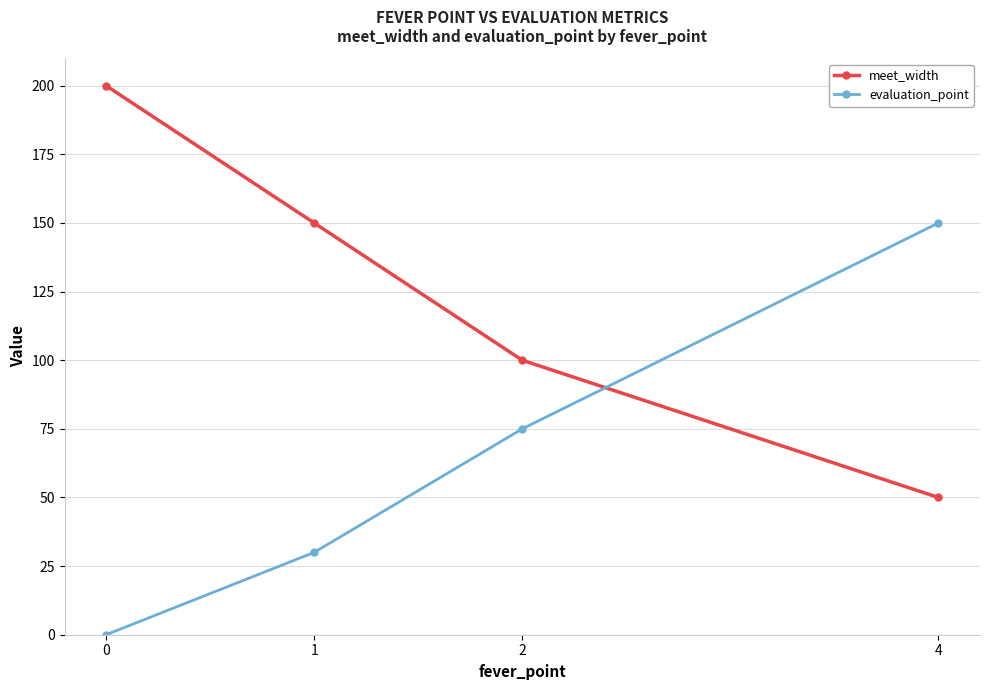

What is the difference between the evaluation_point values at 2 and 4?

75